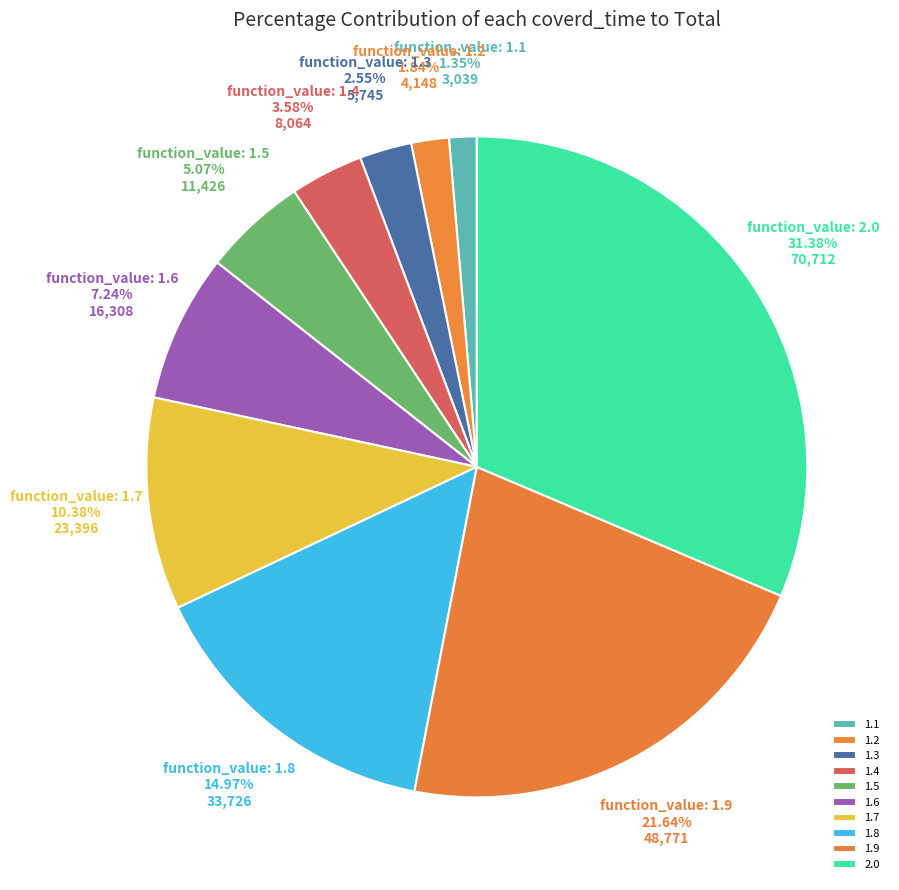

Does 1.2 represent more than half of the total?

No